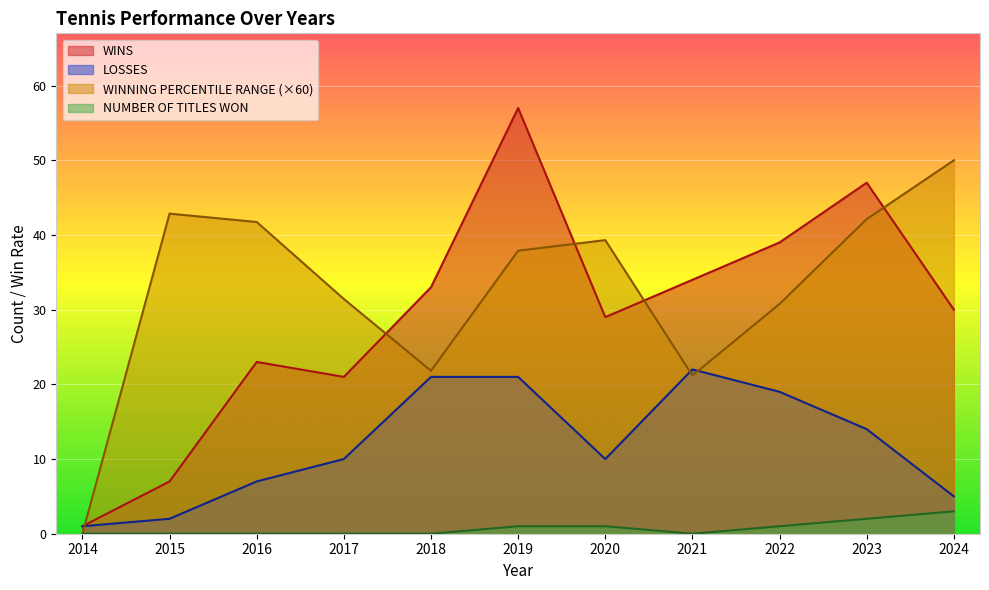

What value does the WINNING PERCENTILE RANGE series have at 2017?

31.4